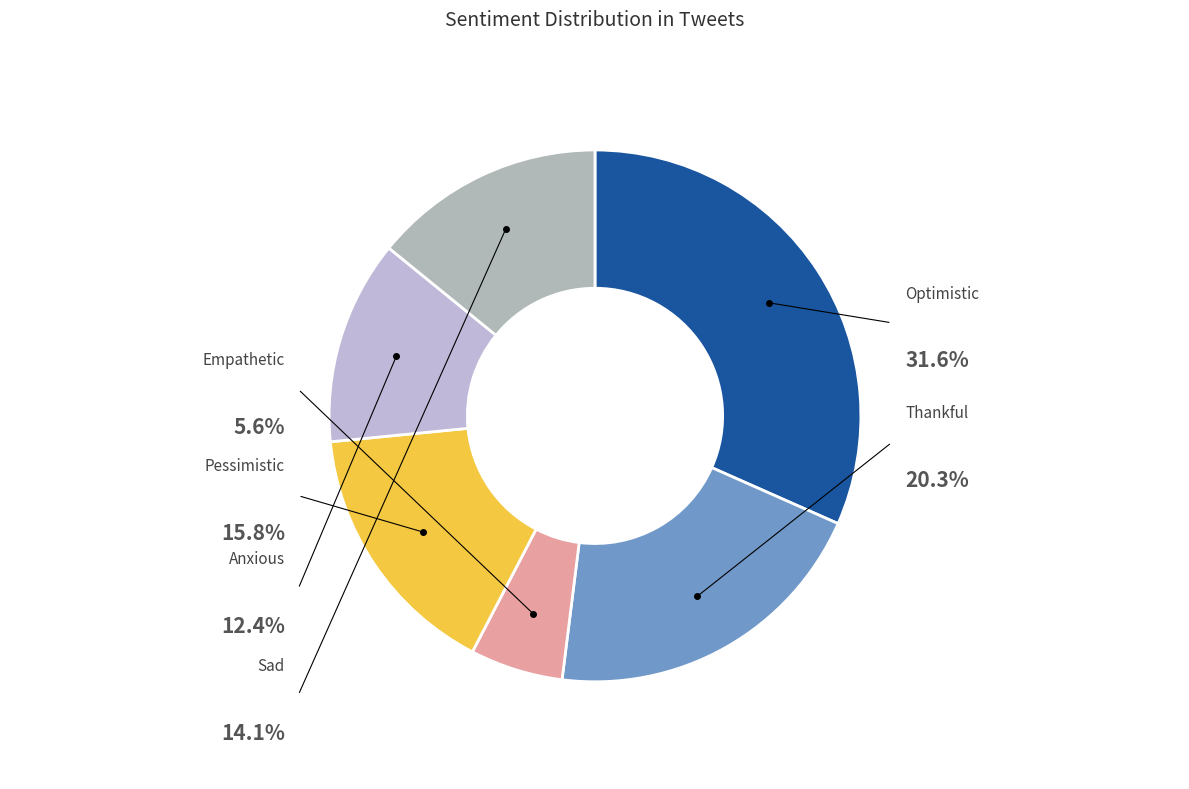

To the nearest percent, what is the combined percentage of Pessimistic and Optimistic?

47%